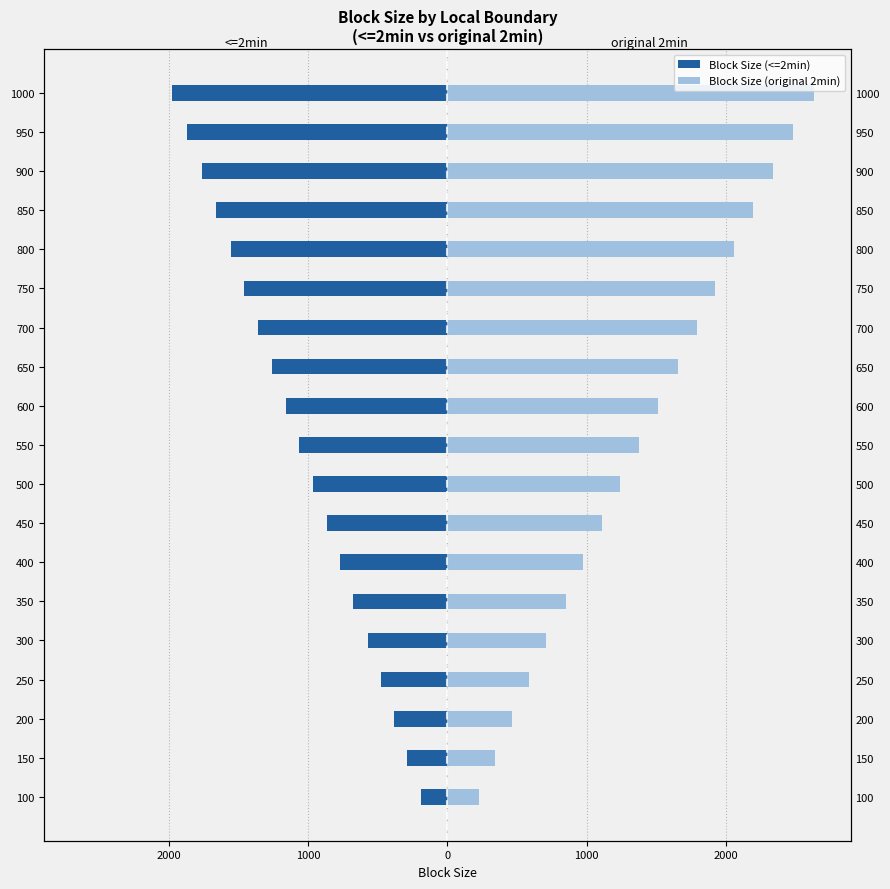

Reading left to right, extract all data points from this chart.

Block Size (<=2min): -192.5	-287.1	-382.7	-477.1	-571.5	-675.4	-768.8	-867.6	-966.8	-1064.3	-1160.5	-1261.2	-1362.1	-1459.0	-1556.2	-1660.5	-1764.0	-1871.4	-1980.1
Block Size (original 2min): 223.2	340.8	461.8	584.8	709.2	848.1	976.9	1110.4	1242.1	1377.1	1512.9	1653.4	1793.2	1920.7	2054.7	2196.4	2335.3	2481.3	2632.5